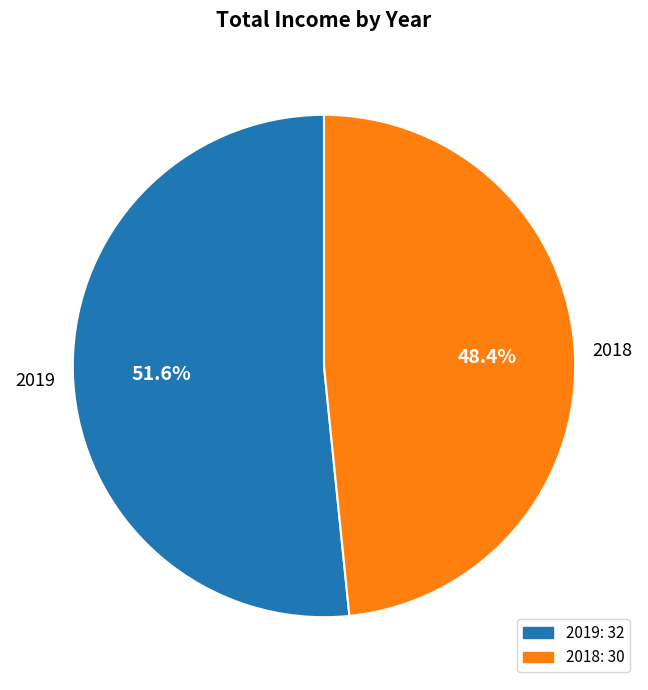

To the nearest percent, what is the difference between the largest and smallest slice percentages?

3%